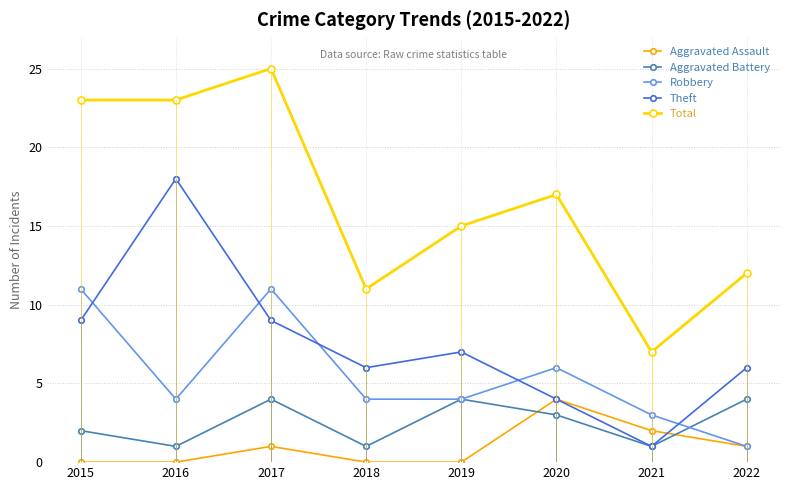

Reading left to right, what are all the values shown in this chart?

Aggravated Assault: 2015=0	2016=0	2017=1	2018=0	2019=0	2020=4	2021=2	2022=1
Aggravated Battery: 2015=2	2016=1	2017=4	2018=1	2019=4	2020=3	2021=1	2022=4
Robbery: 2015=11	2016=4	2017=11	2018=4	2019=4	2020=6	2021=3	2022=1
Theft: 2015=9	2016=18	2017=9	2018=6	2019=7	2020=4	2021=1	2022=6
Total: 2015=23	2016=23	2017=25	2018=11	2019=15	2020=17	2021=7	2022=12